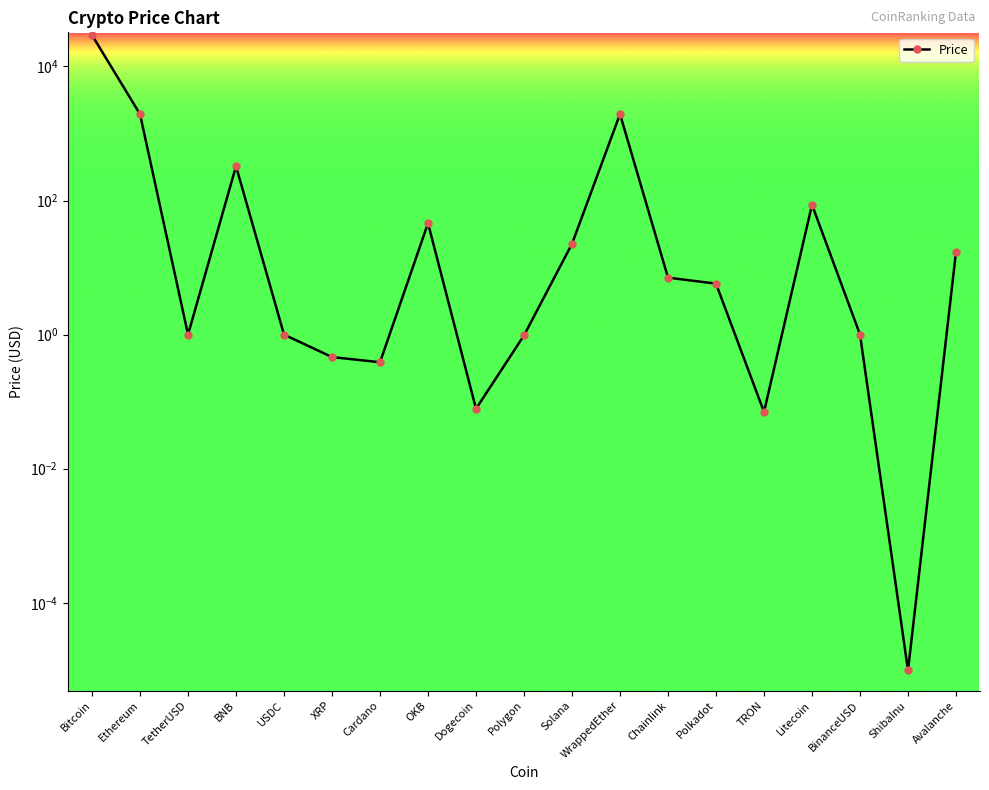

The chart shows a value of 490.7 at BNB. True or false?

False